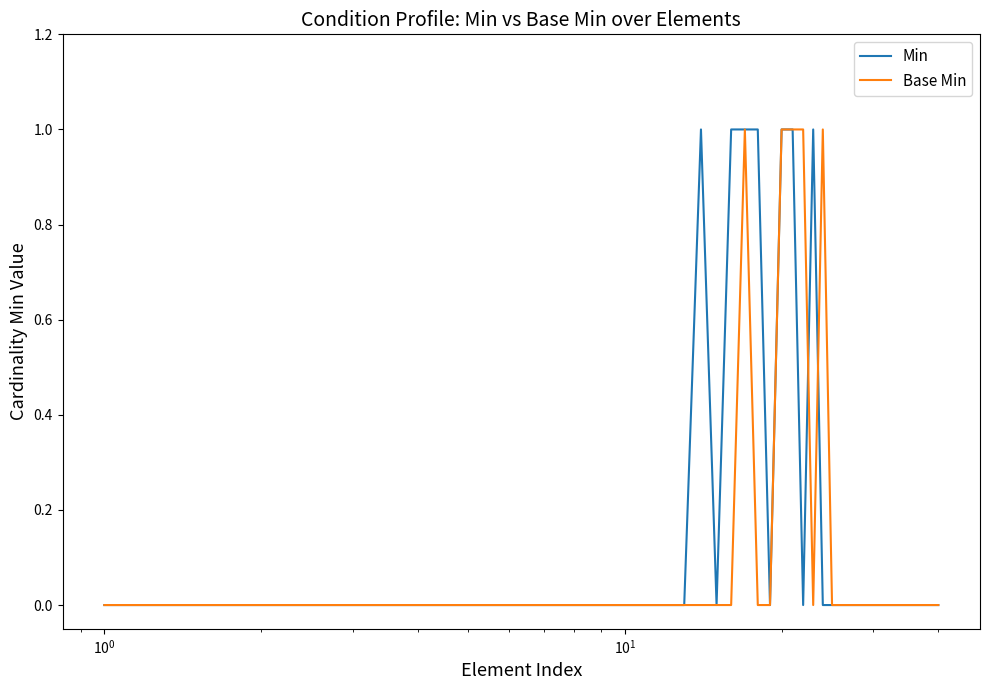

Reading left to right, extract all data points from this chart.

Min: 0	0	0	0	0	0	0	0	0	0	0	0	0	1	0	1	1	1	0	1	1	0	1	0	0	0	0	0	0	0	0	0	0	0	0	0	0	0	0	0
Base Min: 0	0	0	0	0	0	0	0	0	0	0	0	0	0	0	0	1	0	0	1	1	1	0	1	0	0	0	0	0	0	0	0	0	0	0	0	0	0	0	0